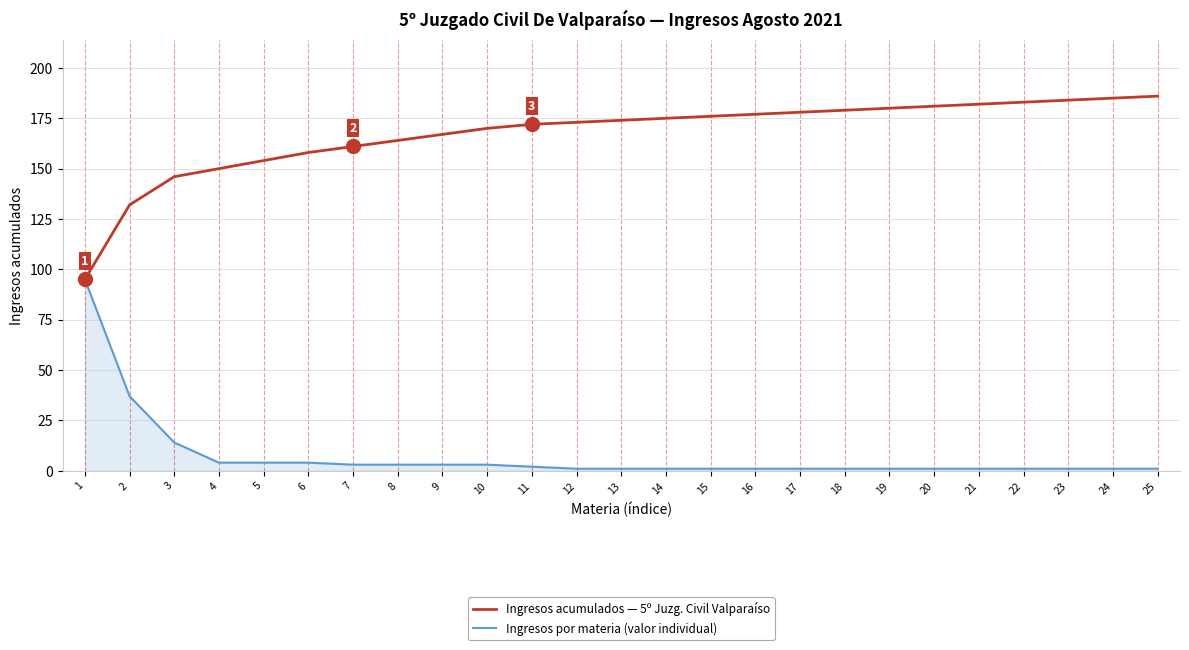

Which series has the largest total across all categories?

Ingresos acumulados — 5º Juzg. Civil Valparaíso